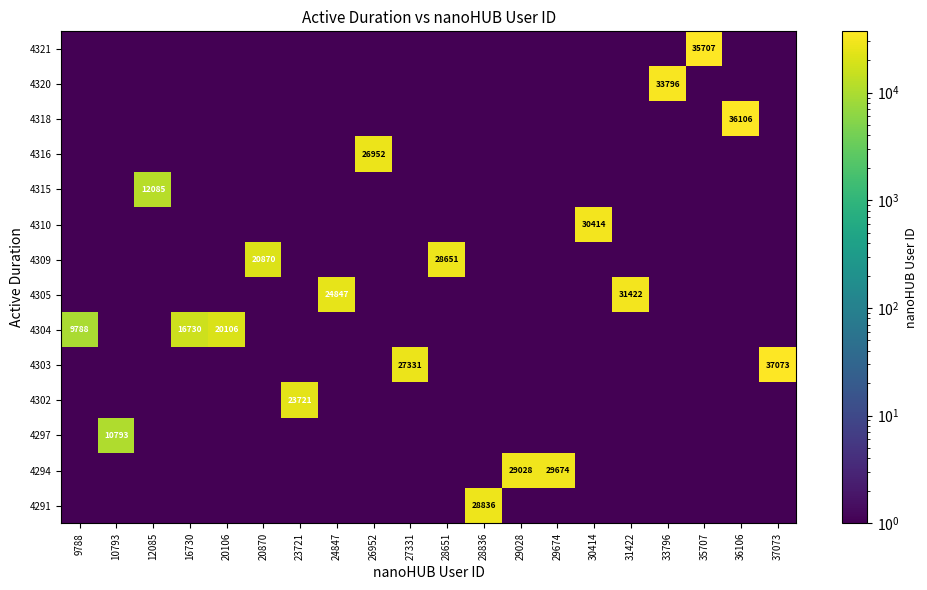

True or false: 4321 has a value of 35707.0 at 35707.

True